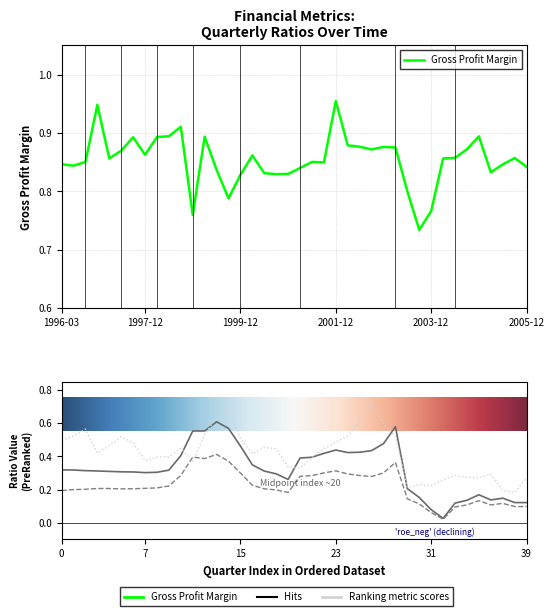

What is the difference between the Return on Equity values at 2001-12-31 and 1998-12-31?

0.1